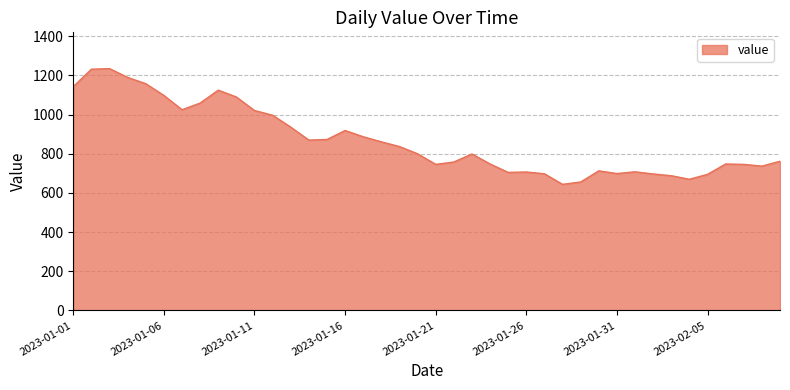

What is the difference between the maximum and minimum values?

591